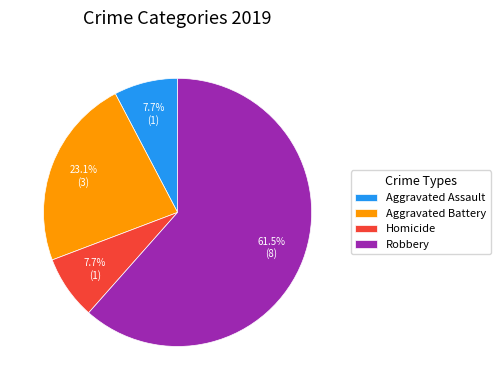

To the nearest percent, what portion does Aggravated Battery represent?

23%